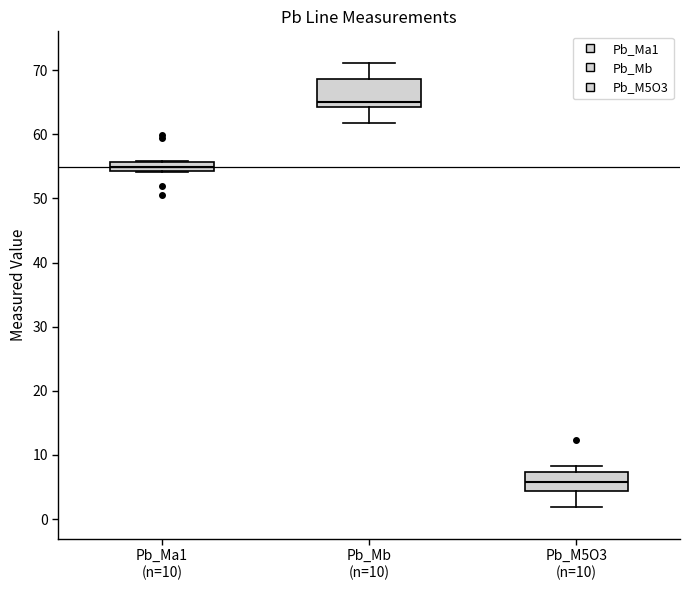

Which box's median line is the lowest?

Pb_M5O3 (n=10)